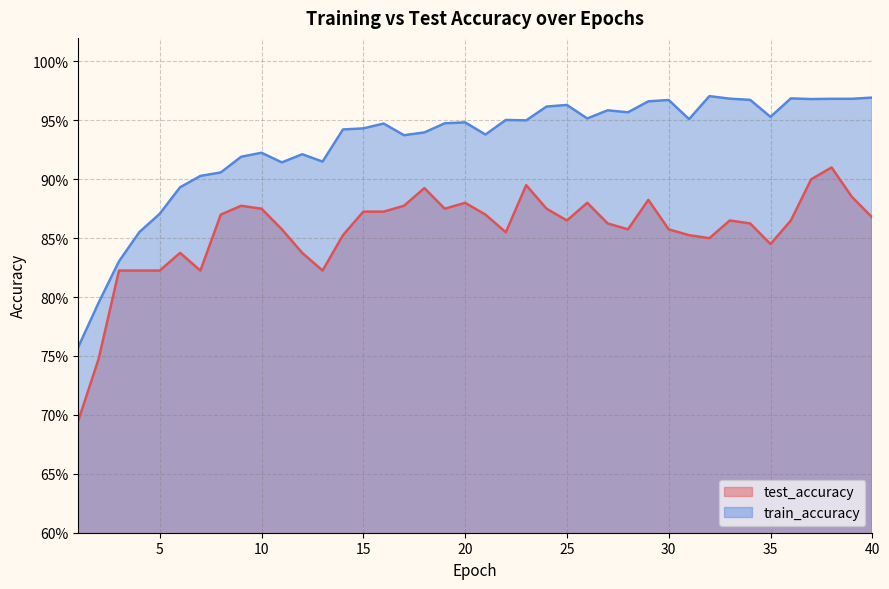

What is the sum of all train_accuracy values?

37.2